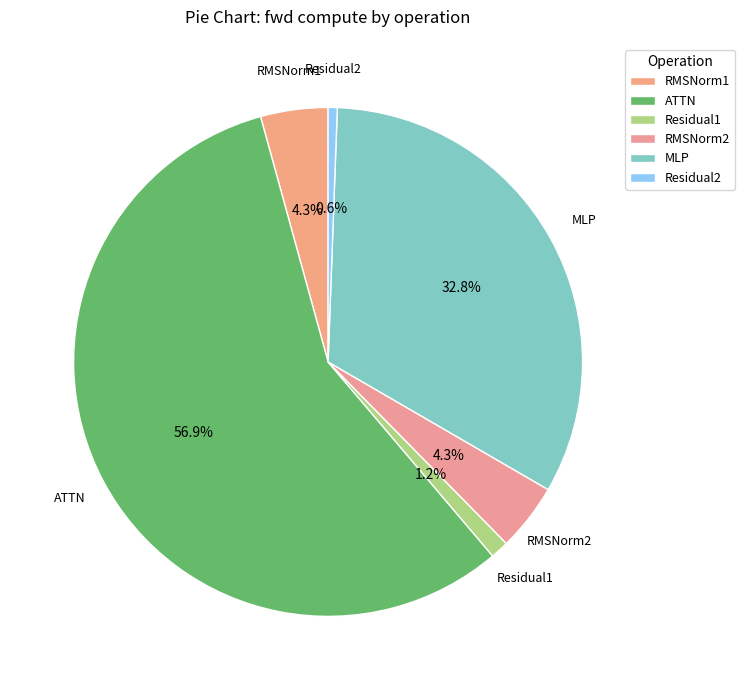

How many slices are in this pie chart?

6